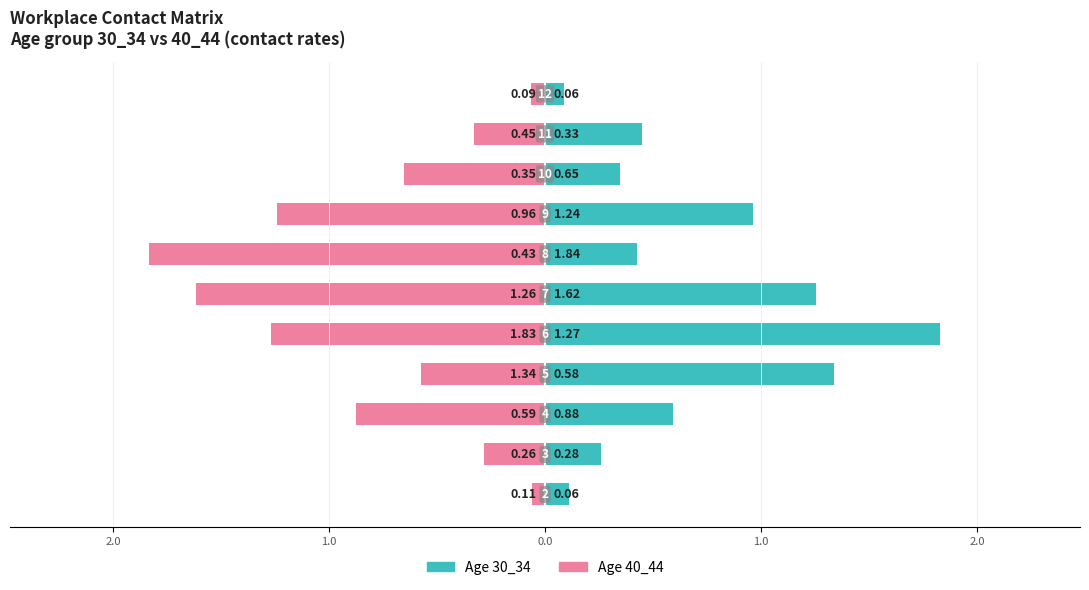

True or false: Age 40_44 has a value of -0.9 at 0.0.

False